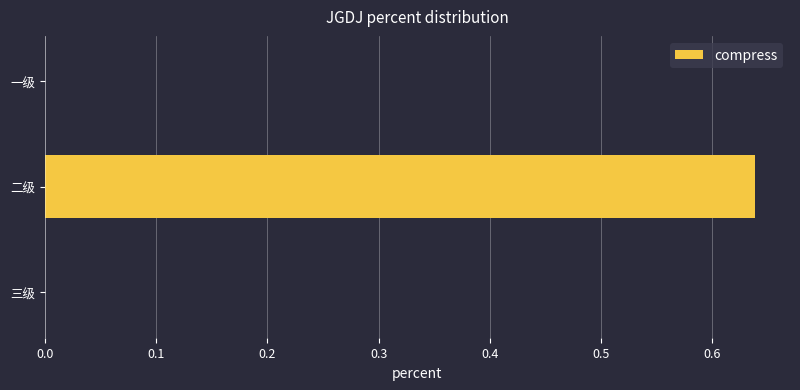

What is the change in value from 一级 to 二级?

+0.6